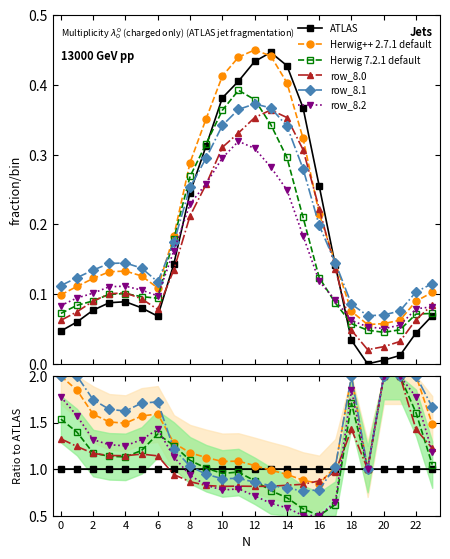

How many intersections are there between row_8.2 and ATLAS?

2